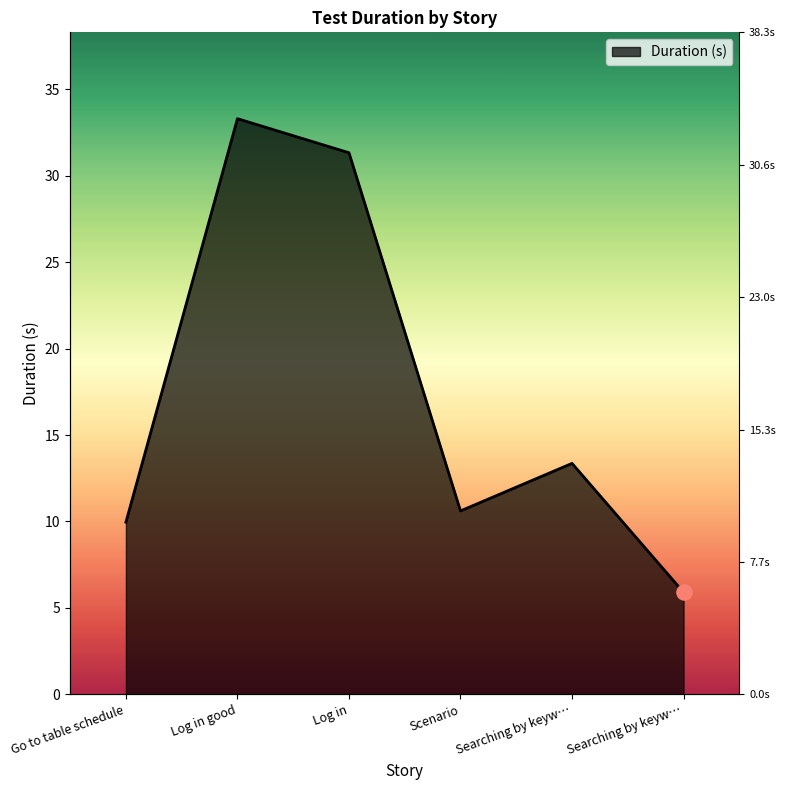

Approximately how many times larger is the value at Searching by keyw… compared to Log in?

0.4